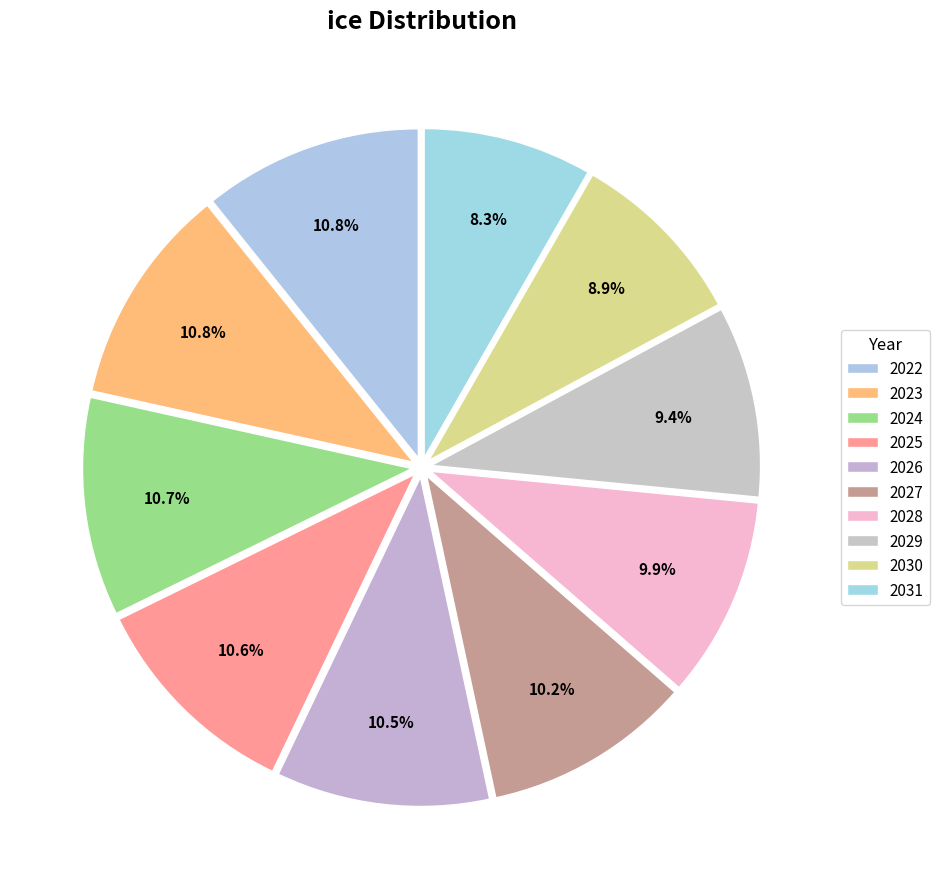

To the nearest percent, what is the average slice percentage?

10%